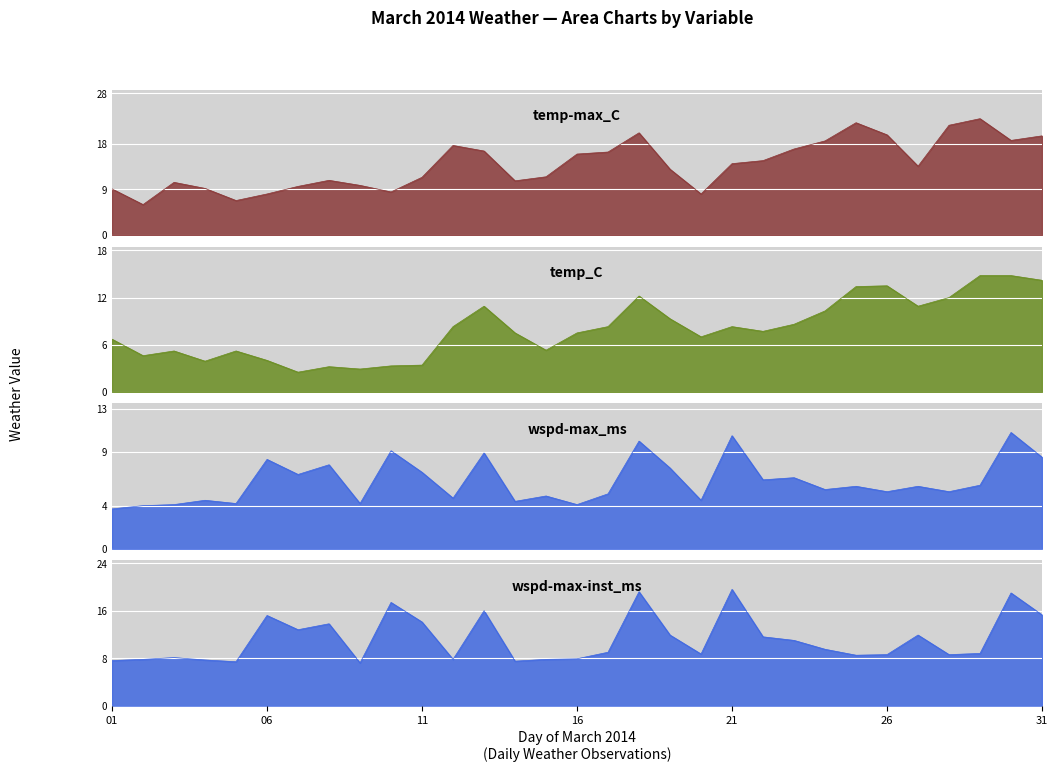

Is it true that wspd-max_ms equals 8.9 at 2014-03-13?

True